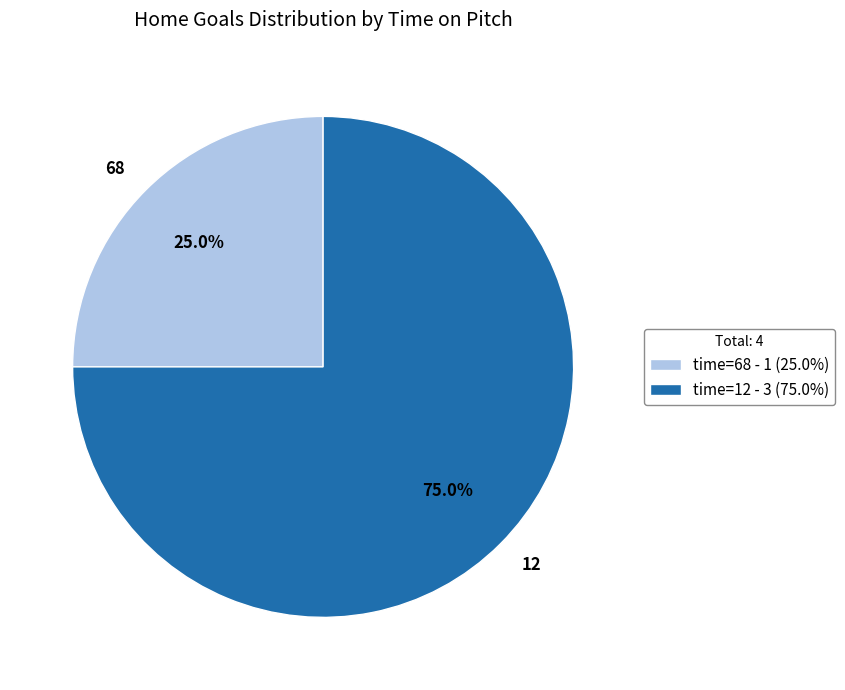

How many segments does this pie chart have?

2